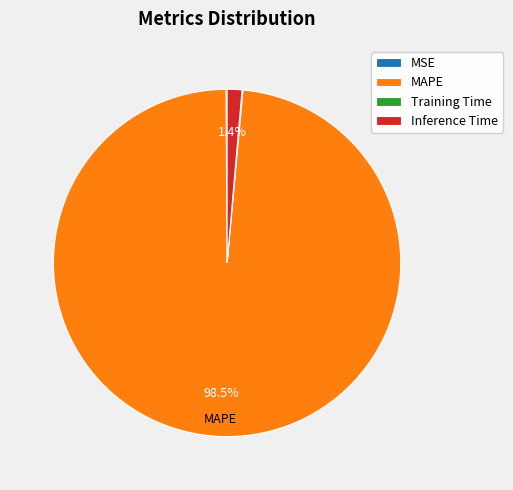

Does any single category account for the majority?

Yes